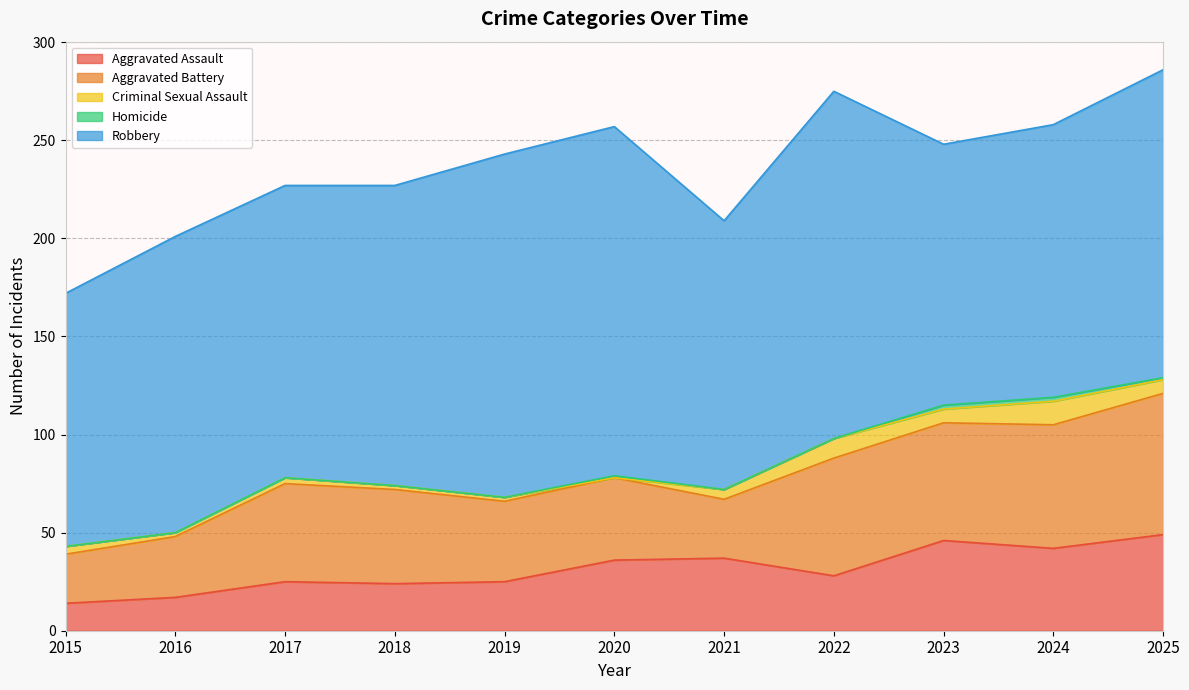

At which category is the sum across all series the highest?

2025